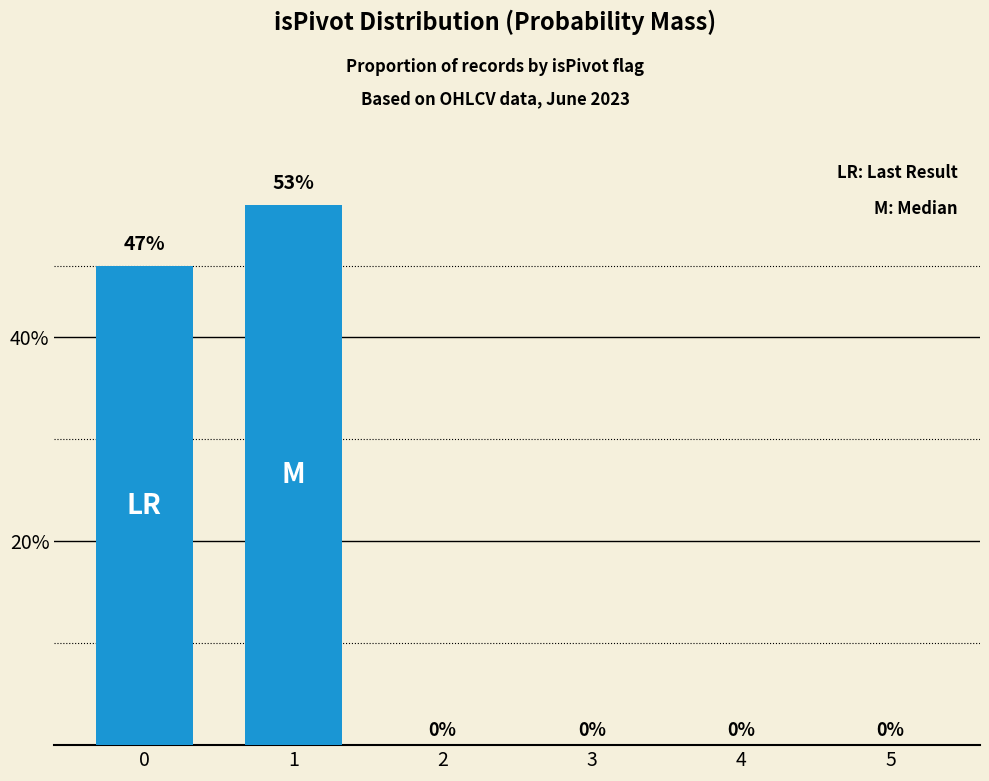

Are the bars horizontal?

No